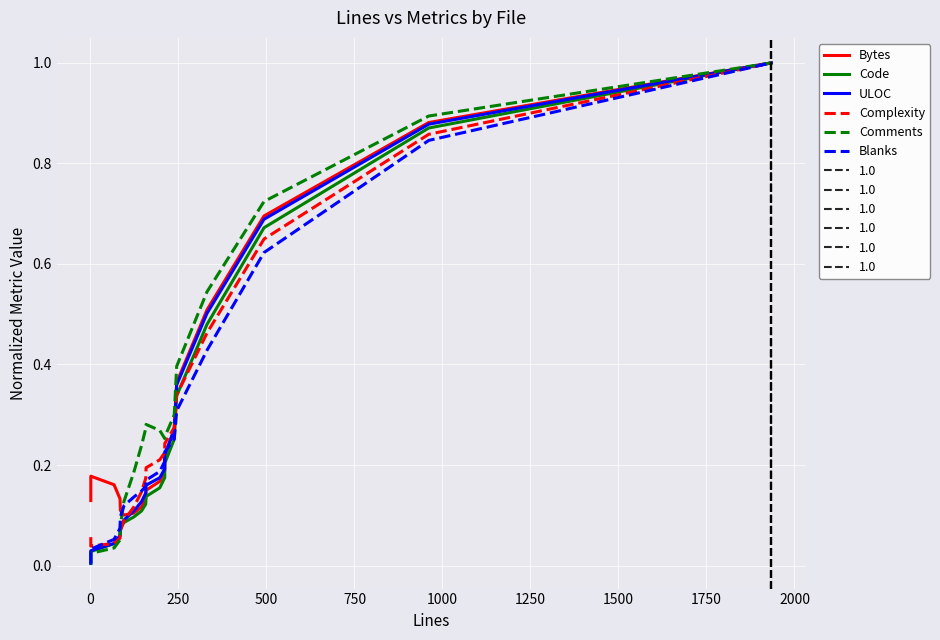

True or false: Comments has more than 0 interior local peaks.

True